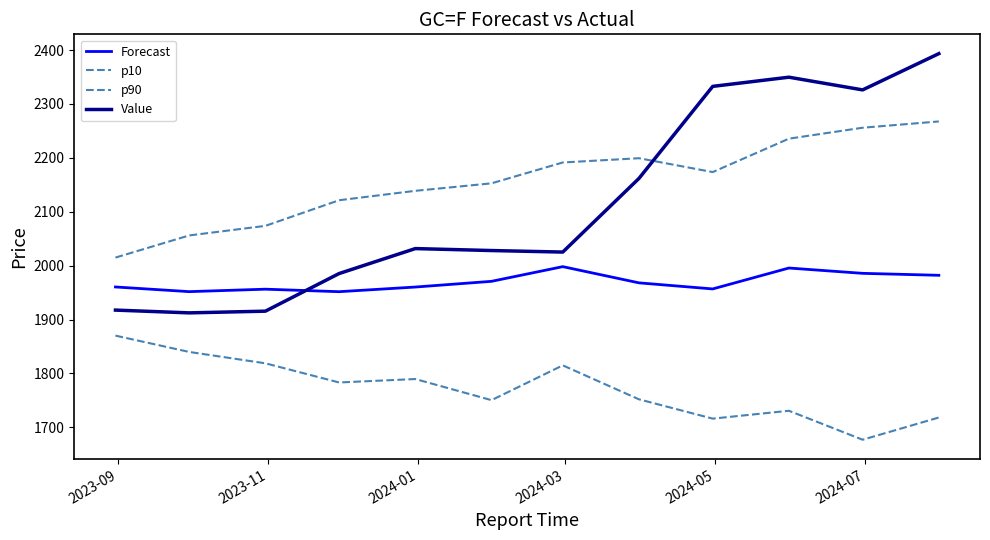

Count the number of data series in this chart.

4